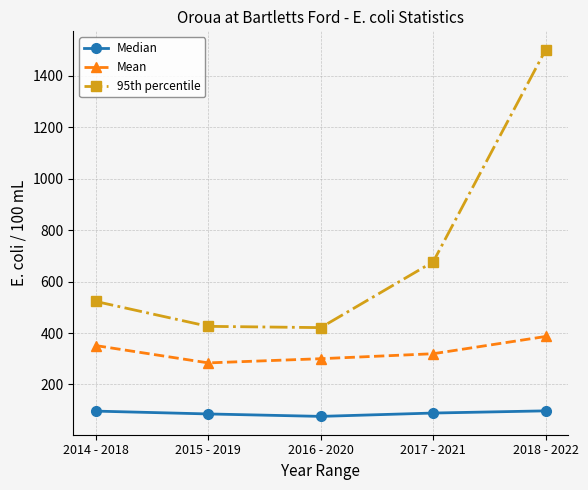

True or false: Mean and Median cross at least once.

False